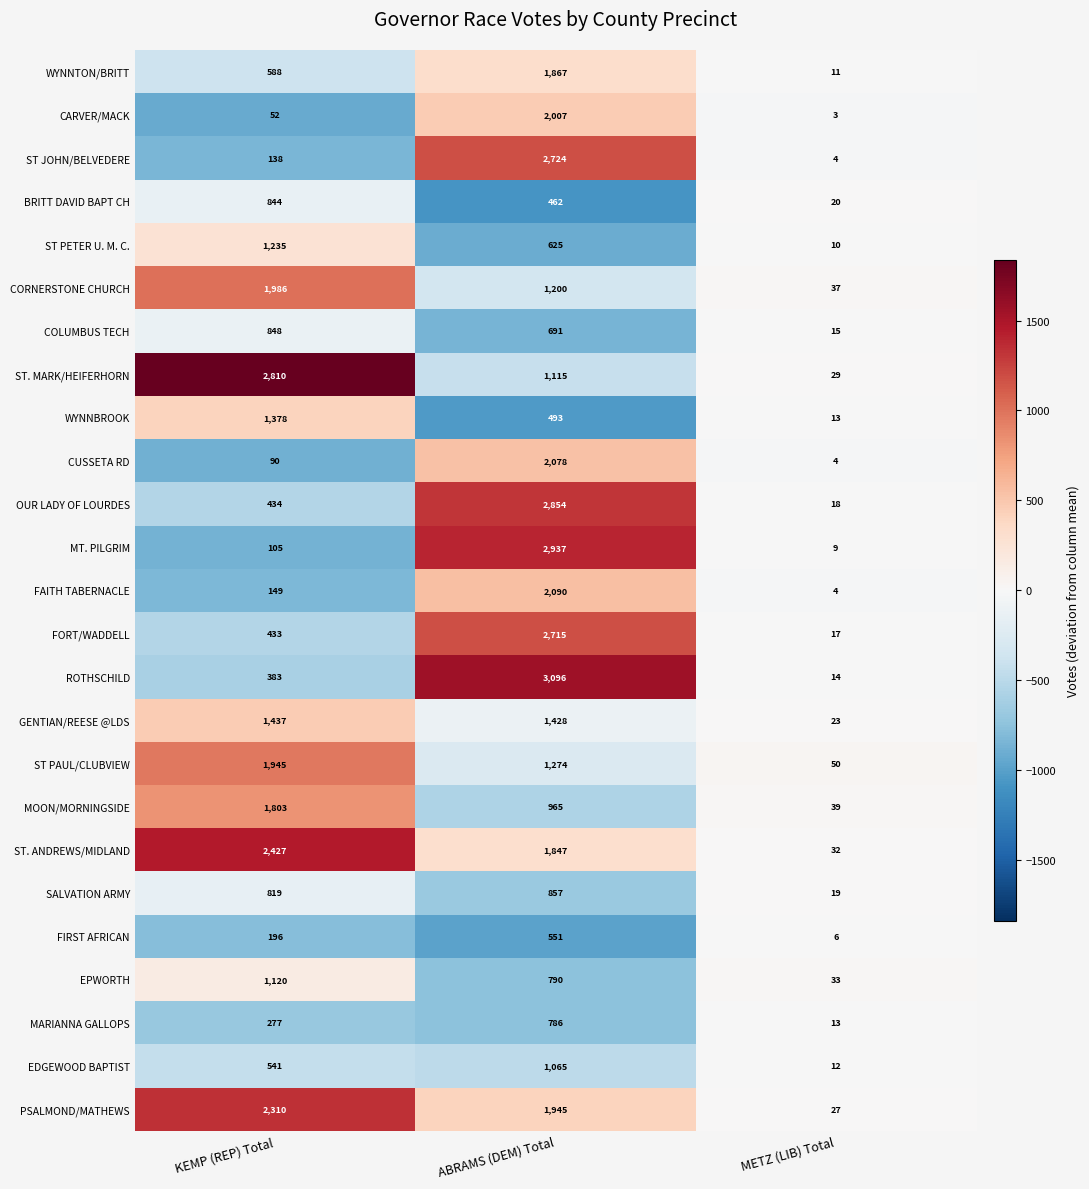

Between KEMP (REP) Total and METZ (LIB) Total, which series saw the biggest shift?

ST. MARK/HEIFERHORN